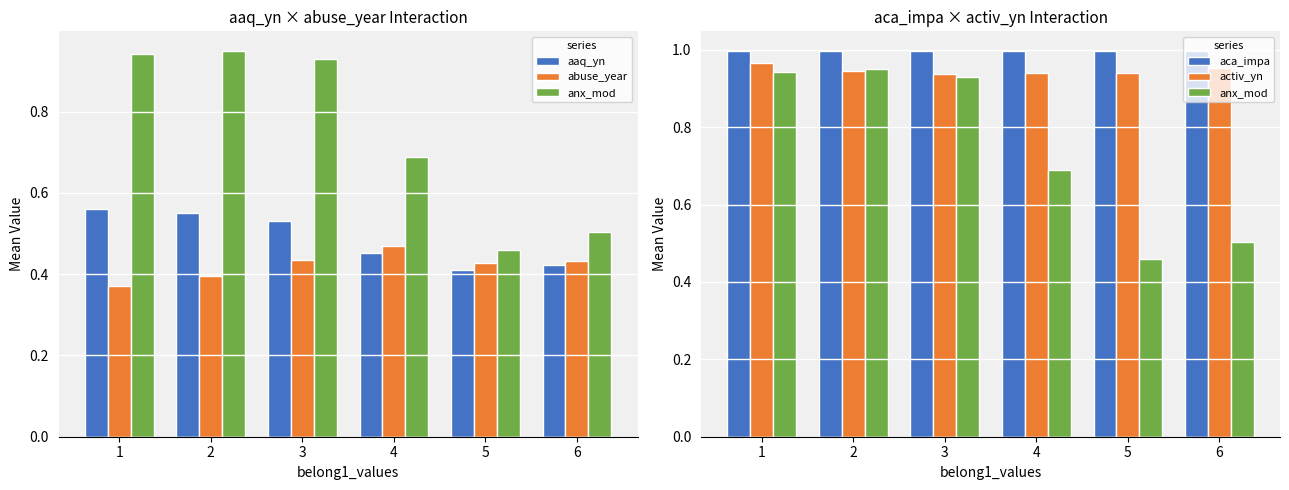

Reading left to right, extract all data points from this chart.

aaq_yn: 1=0.6	2=0.5	3=0.5	4=0.5	5=0.4	6=0.4
abuse_year: 1=0.4	2=0.4	3=0.4	4=0.5	5=0.4	6=0.4
anx_mod: 1=0.9	2=0.9	3=0.9	4=0.7	5=0.5	6=0.5
aca_impa: 1=1.0	2=1.0	3=1.0	4=1.0	5=1.0	6=1.0
activ_yn: 1=1.0	2=0.9	3=0.9	4=0.9	5=0.9	6=1.0